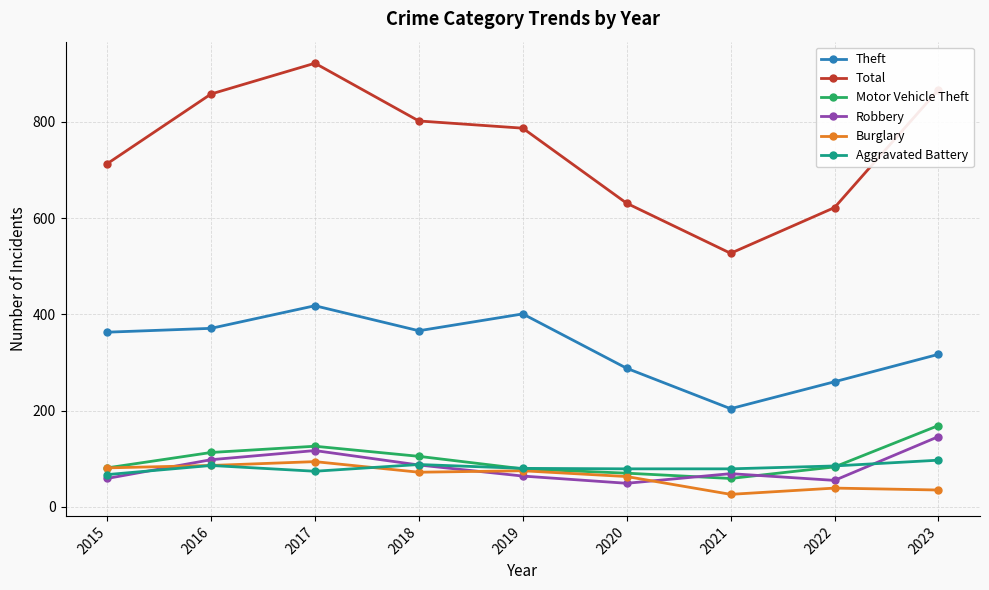

The value of Burglary at 2017 is 125. True or false?

False